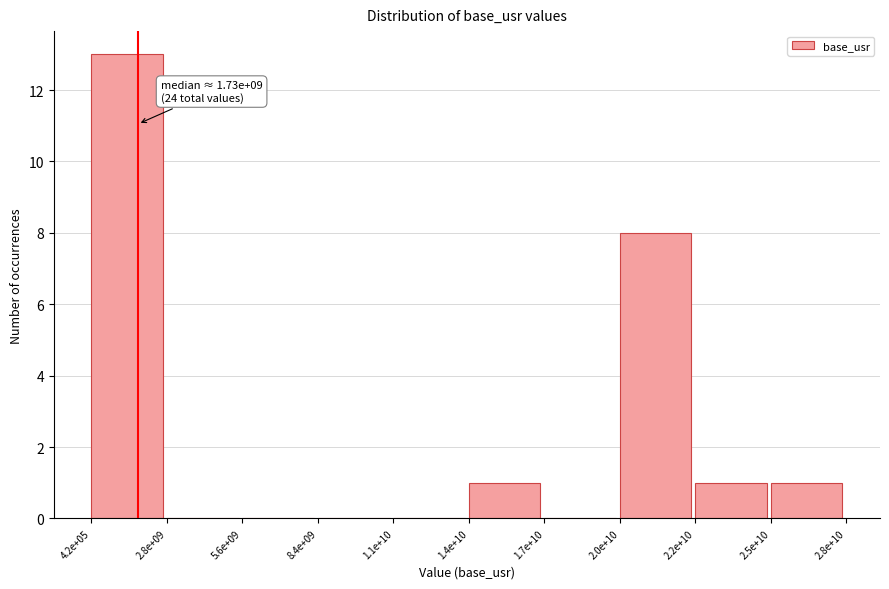

Reading left to right, extract all data points from this chart.

4.2e+05=13	2.8e+09=0	5.6e+09=0	8.4e+09=0	1.1e+10=0	1.4e+10=1	1.7e+10=0	2.0e+10=8	2.2e+10=1	2.5e+10=1